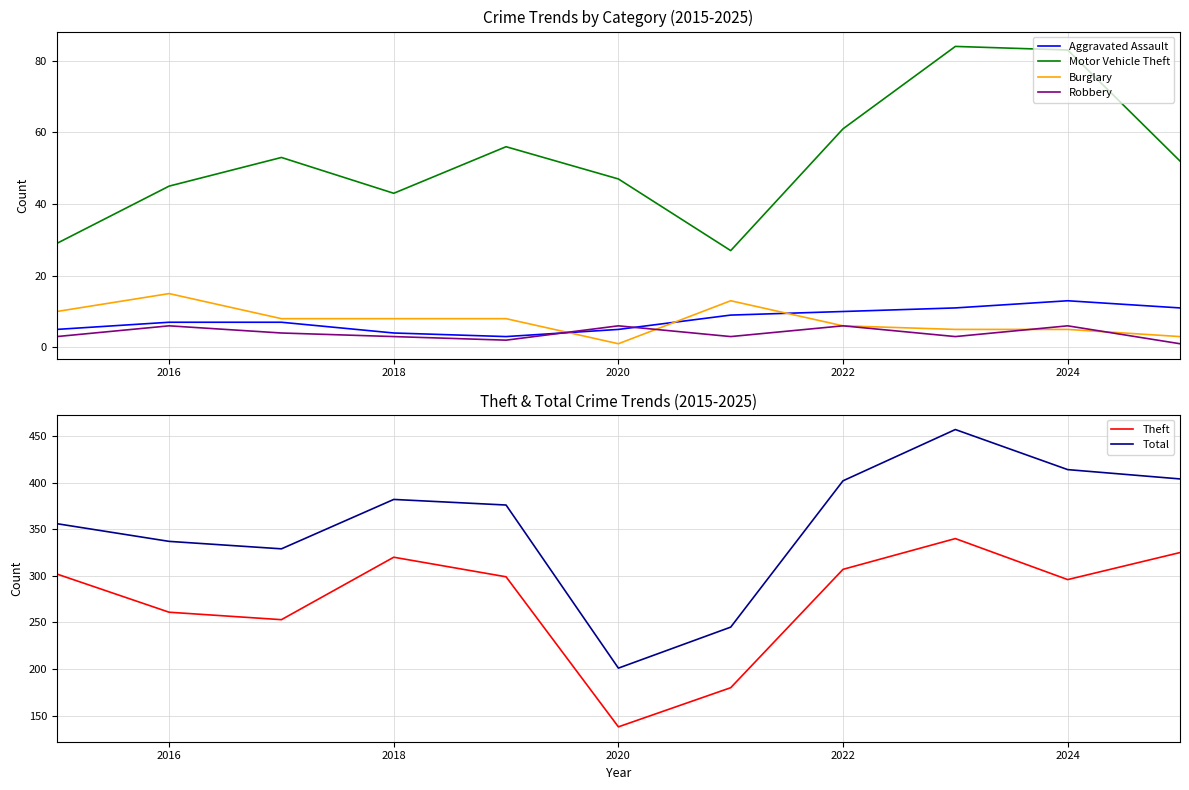

What value does the Robbery series have at 2018?

3